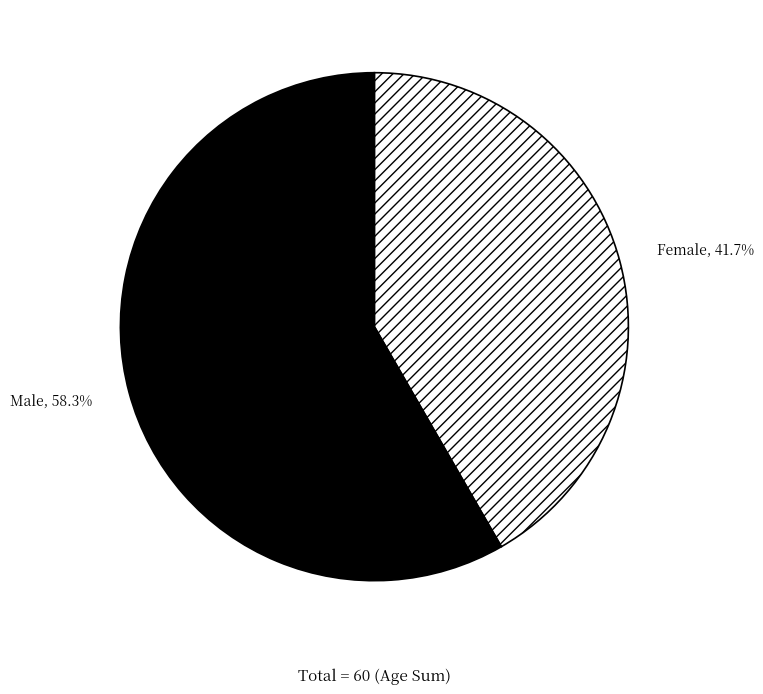

Count the number of slices in the pie.

2